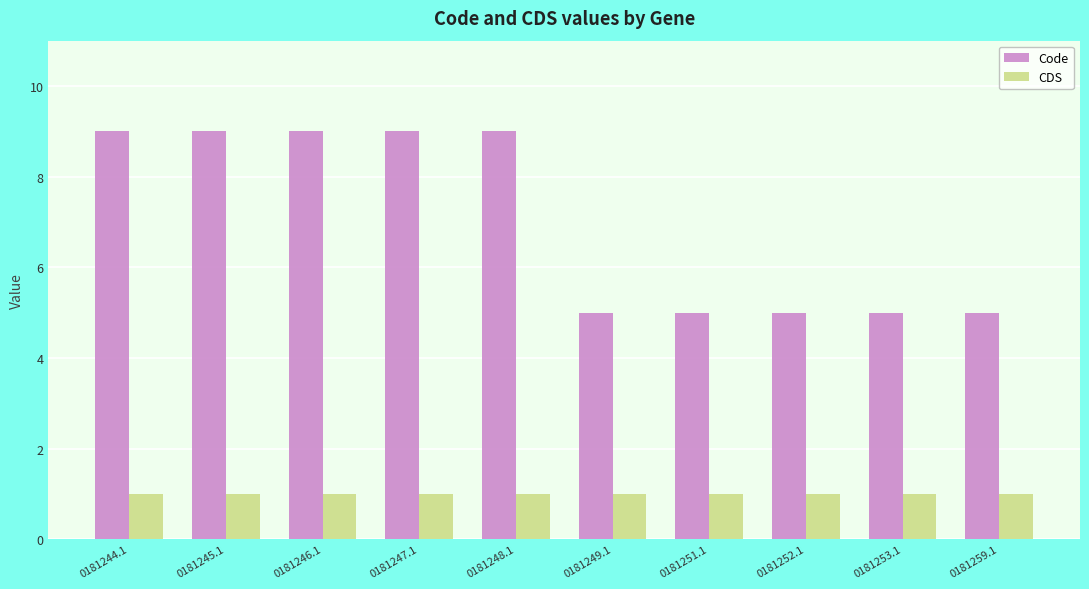

What is the label of the 9th bar from the right?

0181245.1